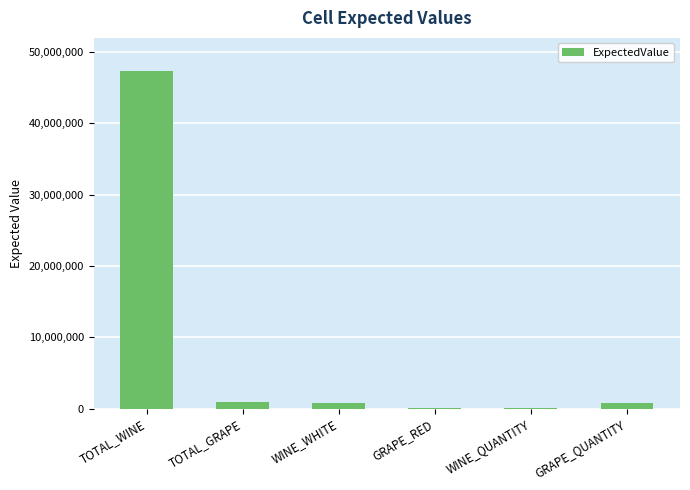

Are the bars horizontal?

No